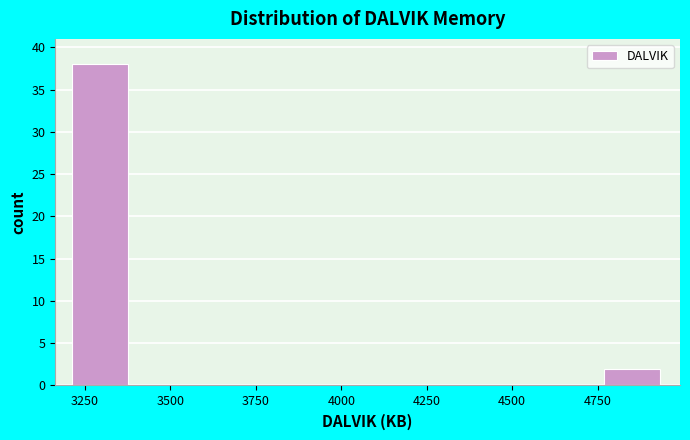

Around what value on the x-axis is the tallest bar? Give the approximate position of its centre, as read against the axis.

3300